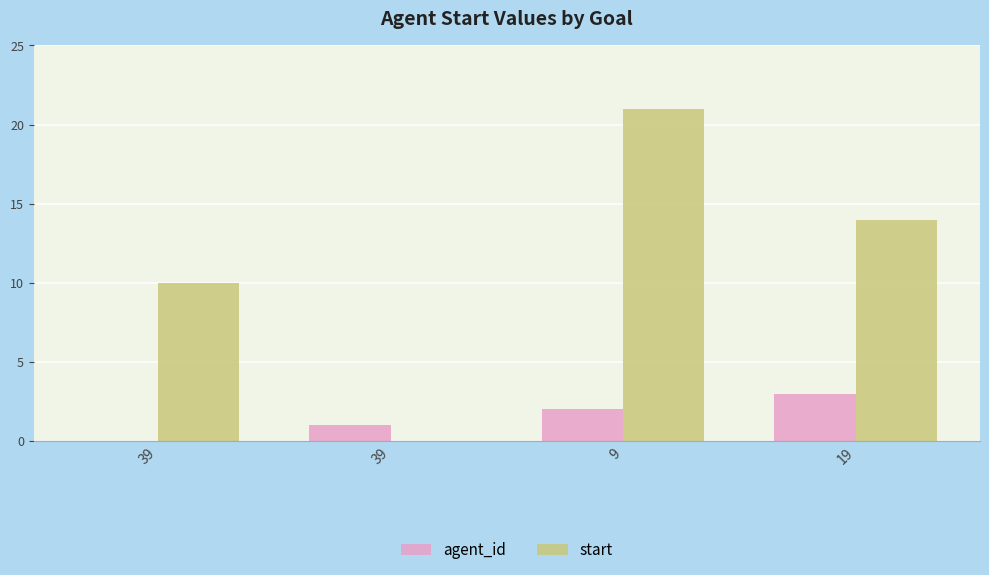

How many agent_id values are between 1 and 3?

3